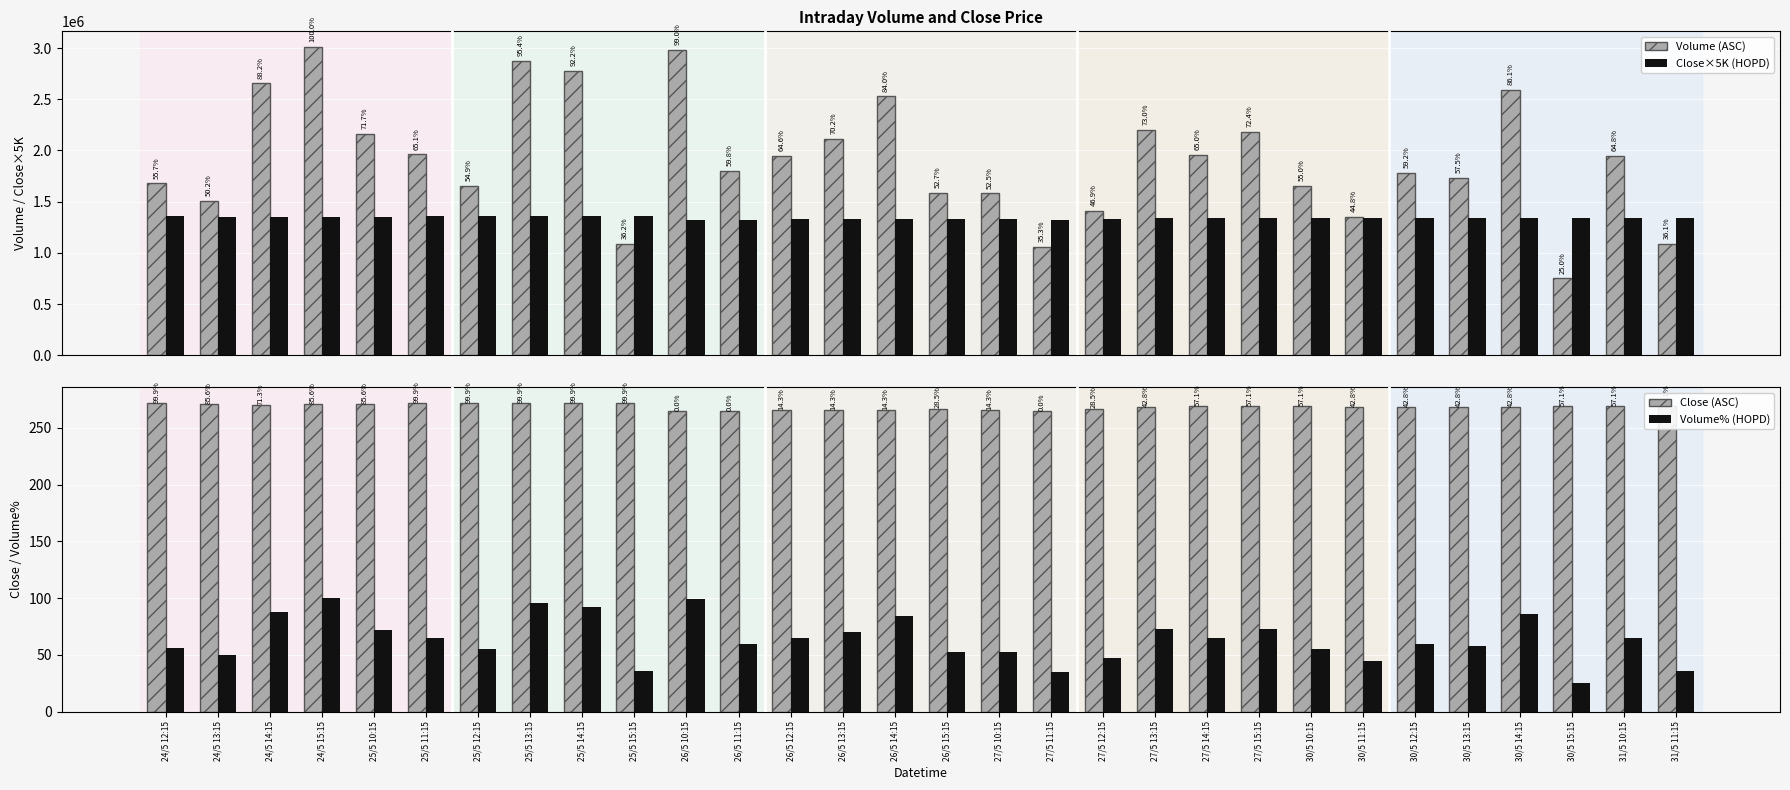

What is the difference between the highest and lowest values at 26/5 15:15?

1586775.3